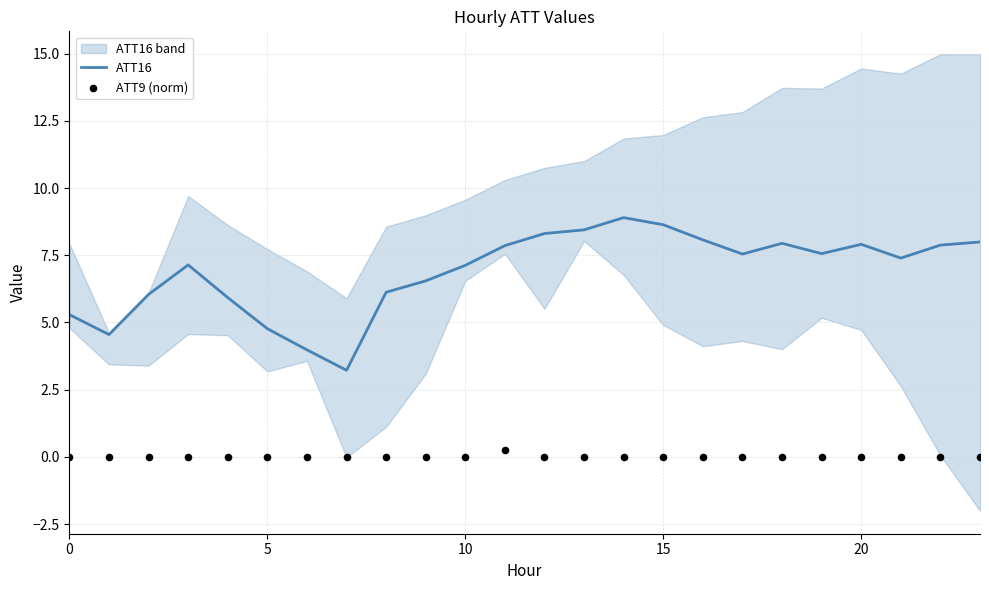

What is the total value across all series at 18?

7.9